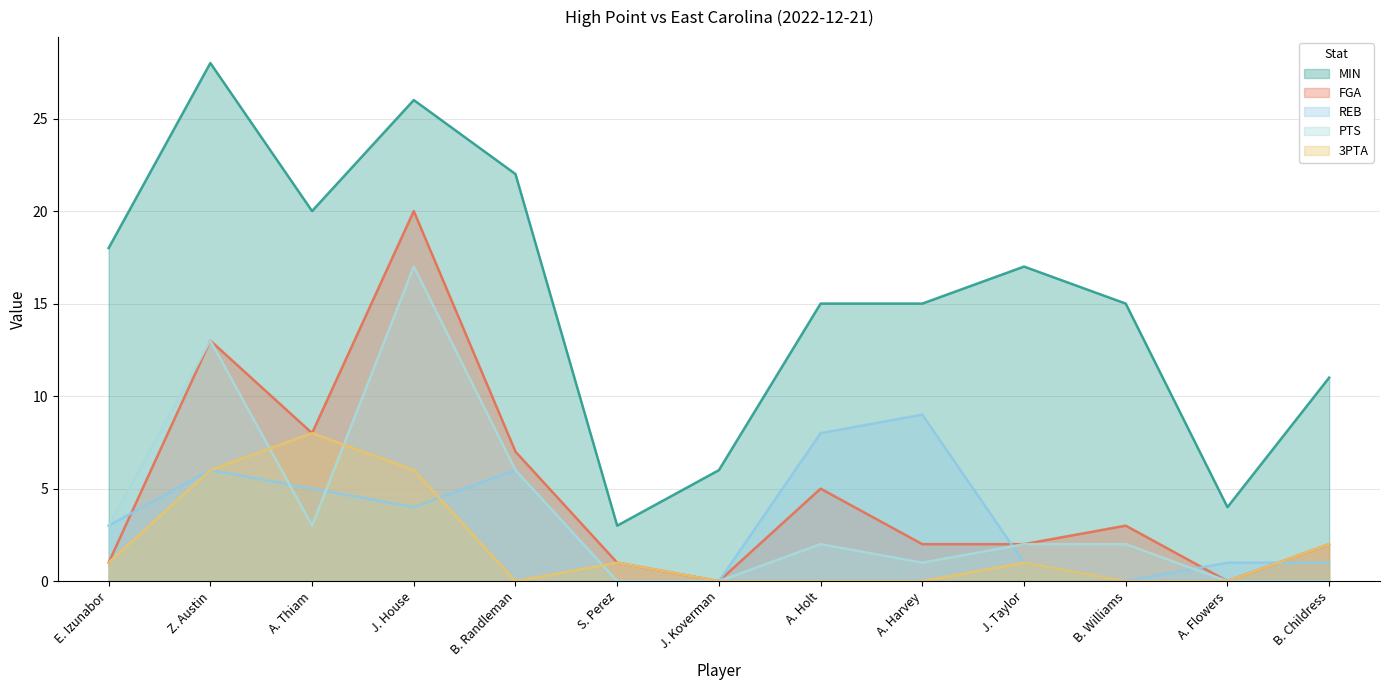

The MIN series shows 28 at J. Taylor. True or false?

False